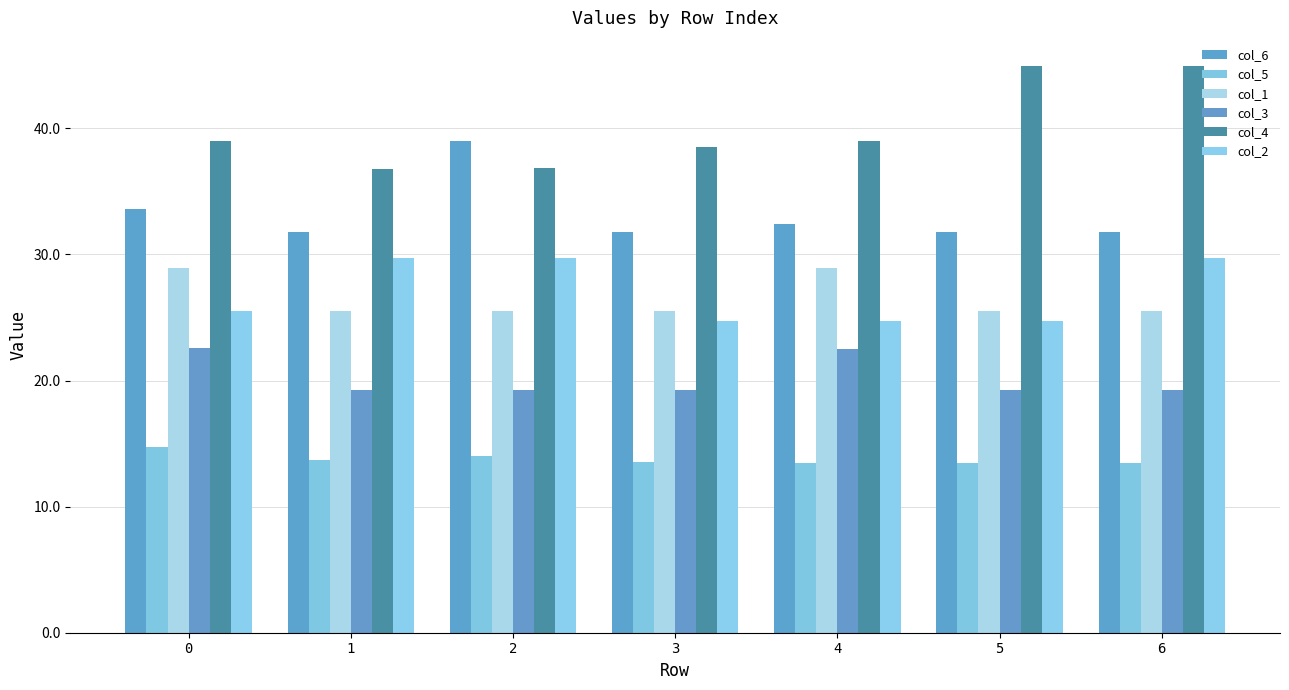

What is the approximate value of col_2 at 4?

24.7